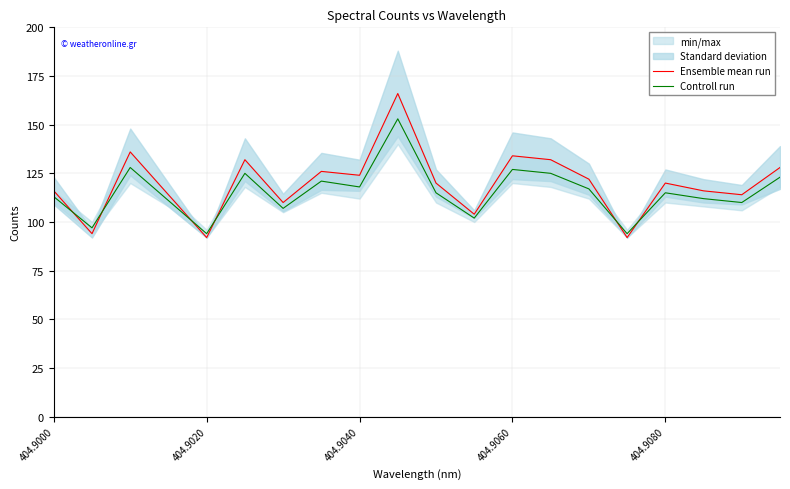

What is the maximum value for Controll run?

153